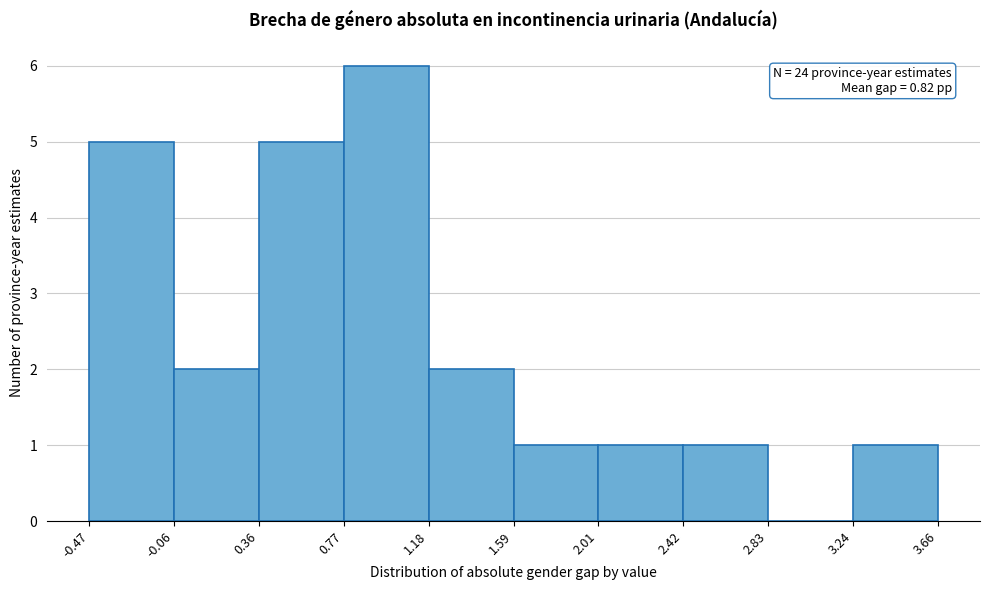

Over which range of the x-axis is the bar tallest?

0.77 to 1.18